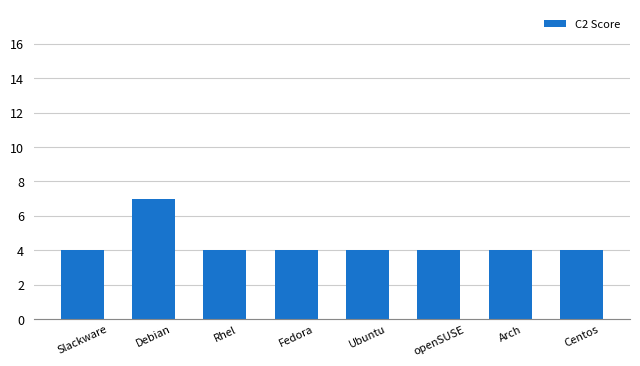

Reading left to right, transcribe all the data shown in this chart.

Slackware=4	Debian=7	Rhel=4	Fedora=4	Ubuntu=4	openSUSE=4	Arch=4	Centos=4